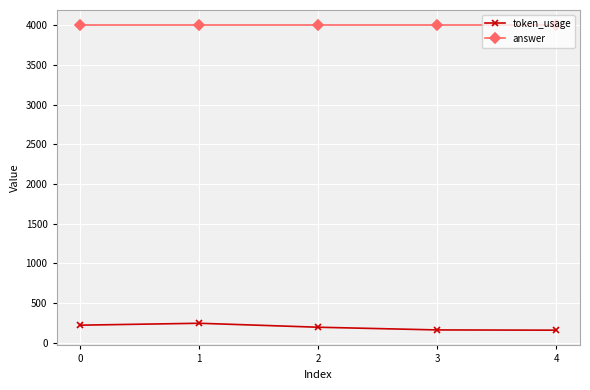

What is the total value across all series at 2?

4196